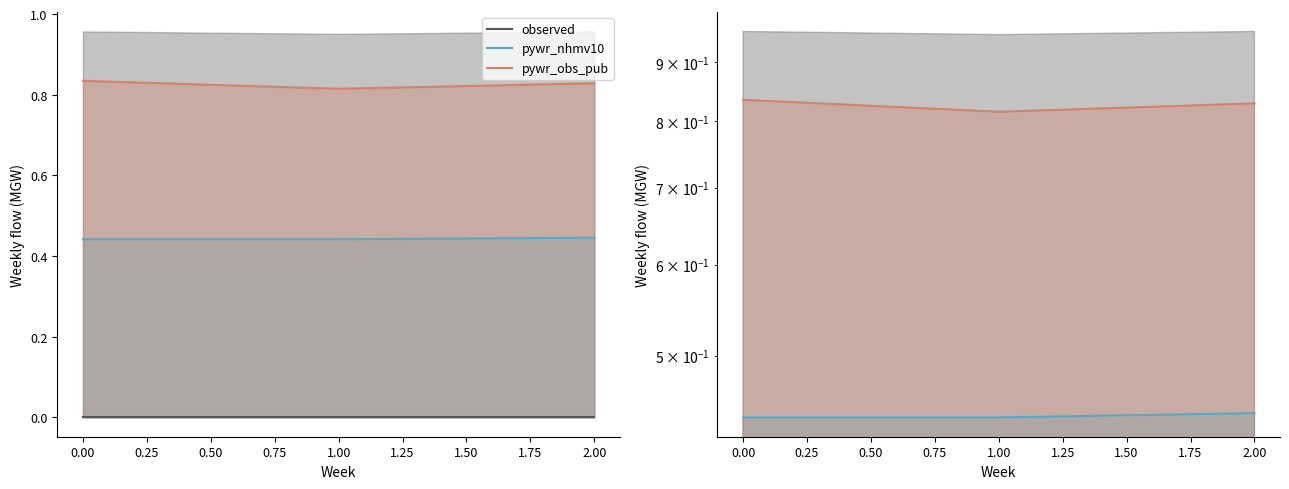

Which series has the widest spread of values?

pywr_obs_pub